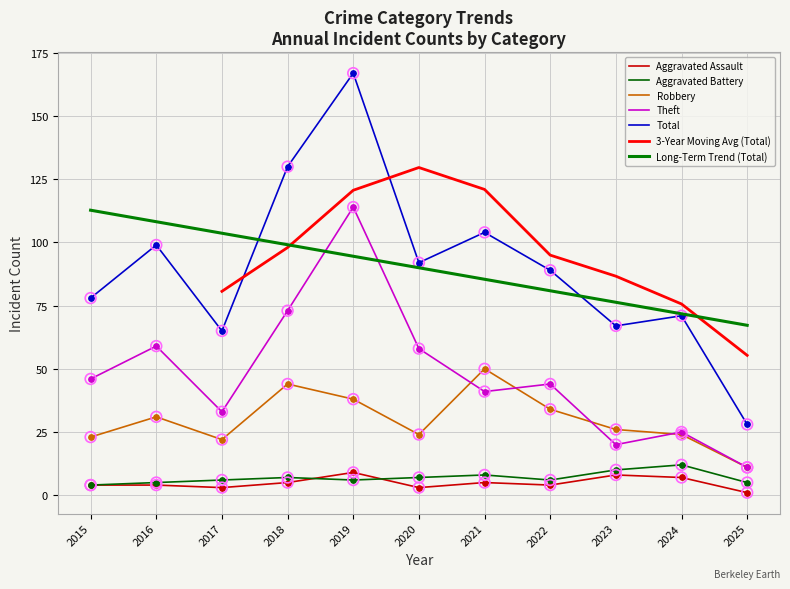

Which series has the largest total across all categories?

Total